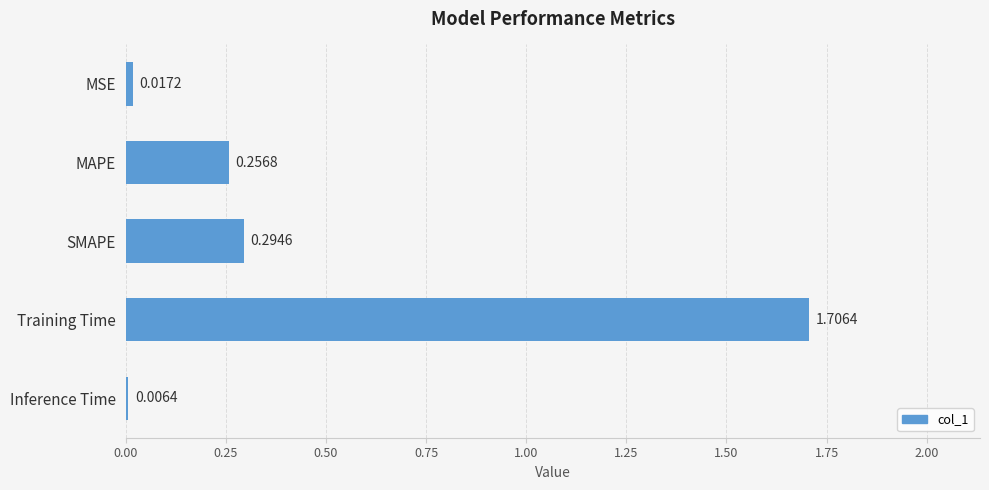

Which category has the highest value across all series?

Training Time